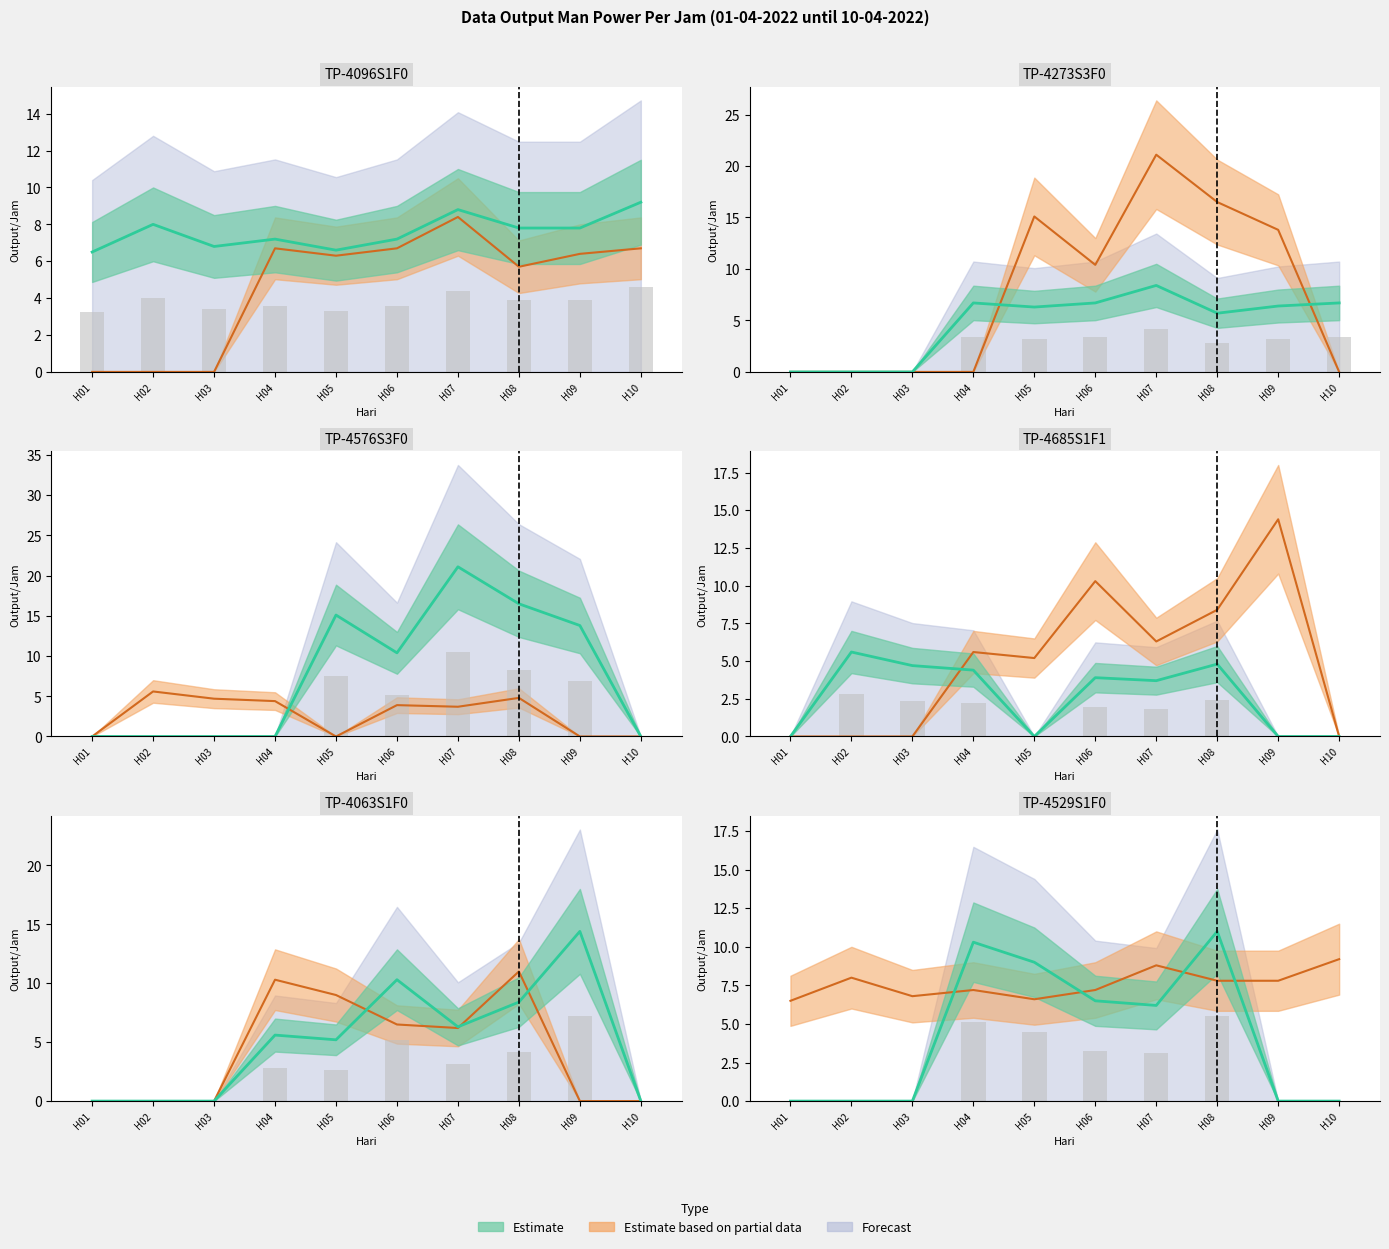

What is the sum of the TP-4273S3F0 values at H03 and H06?

6.7